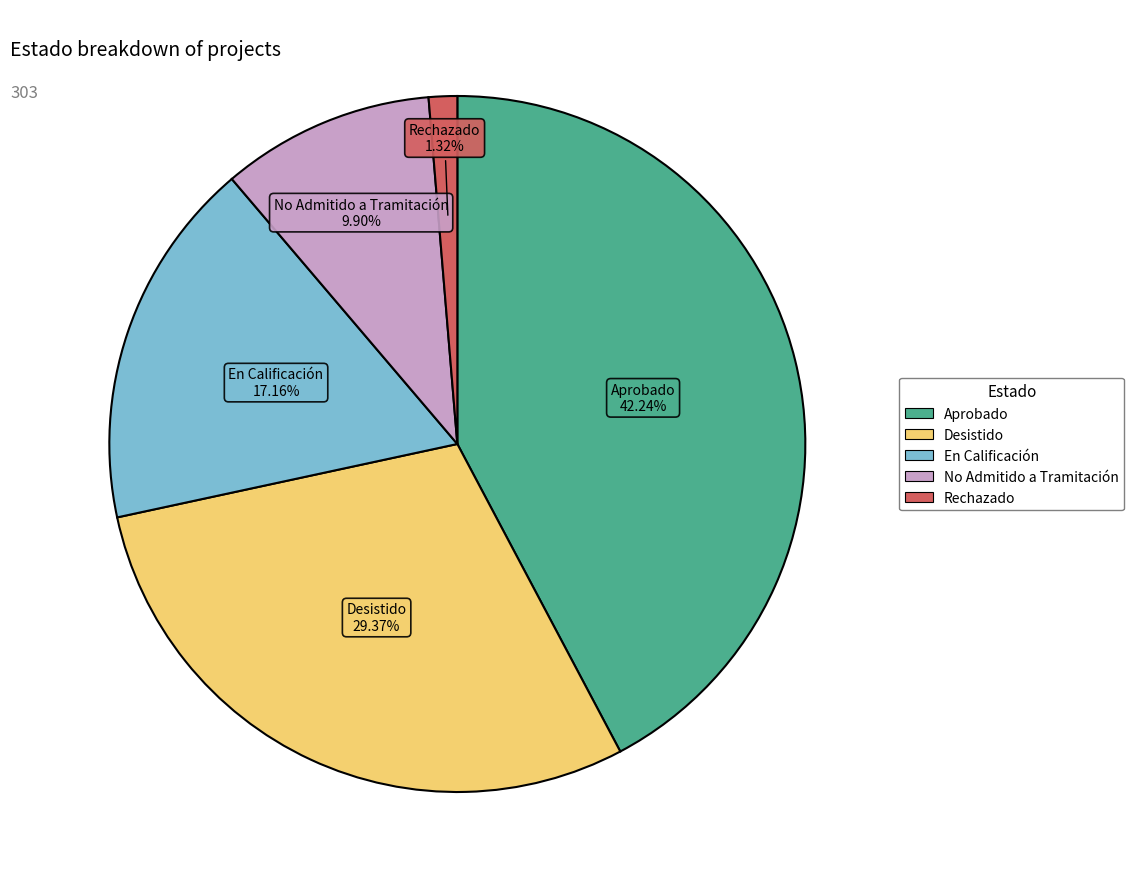

What is the total percentage of Rechazado and Aprobado?

43.6%